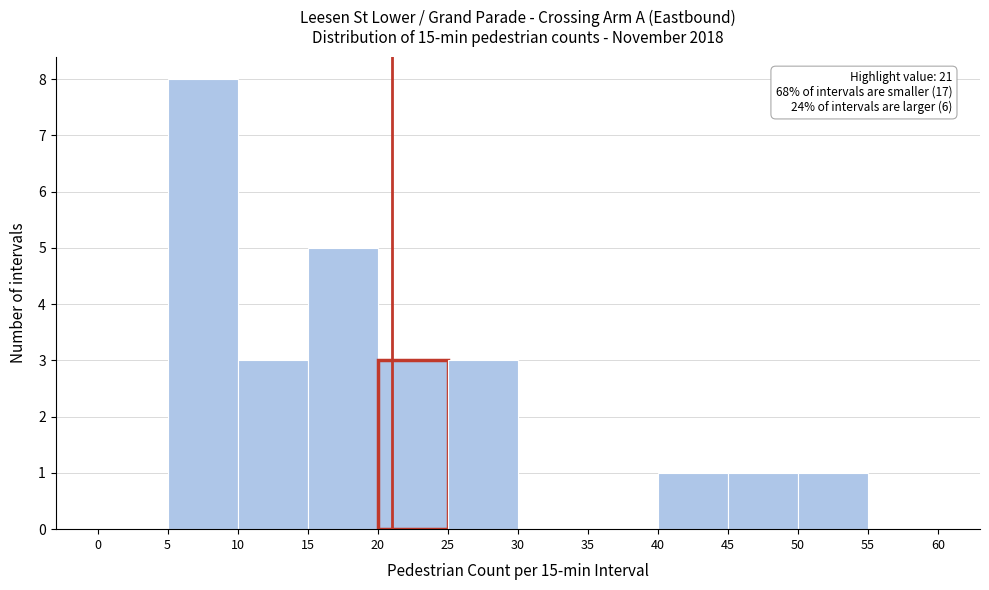

Which range on the x-axis has the tallest bar?

5 to 10